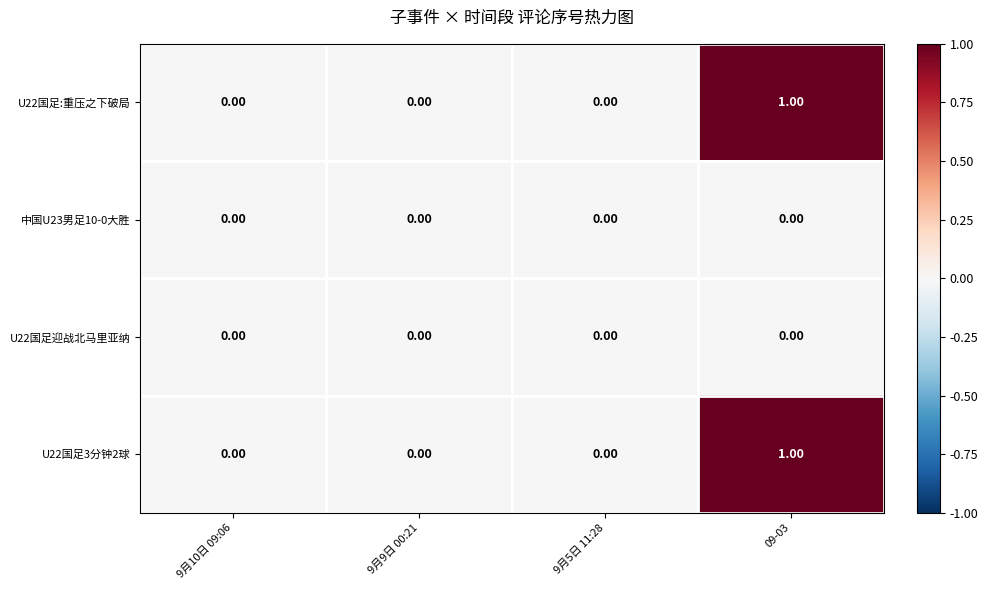

Count the number of data series in this chart.

4